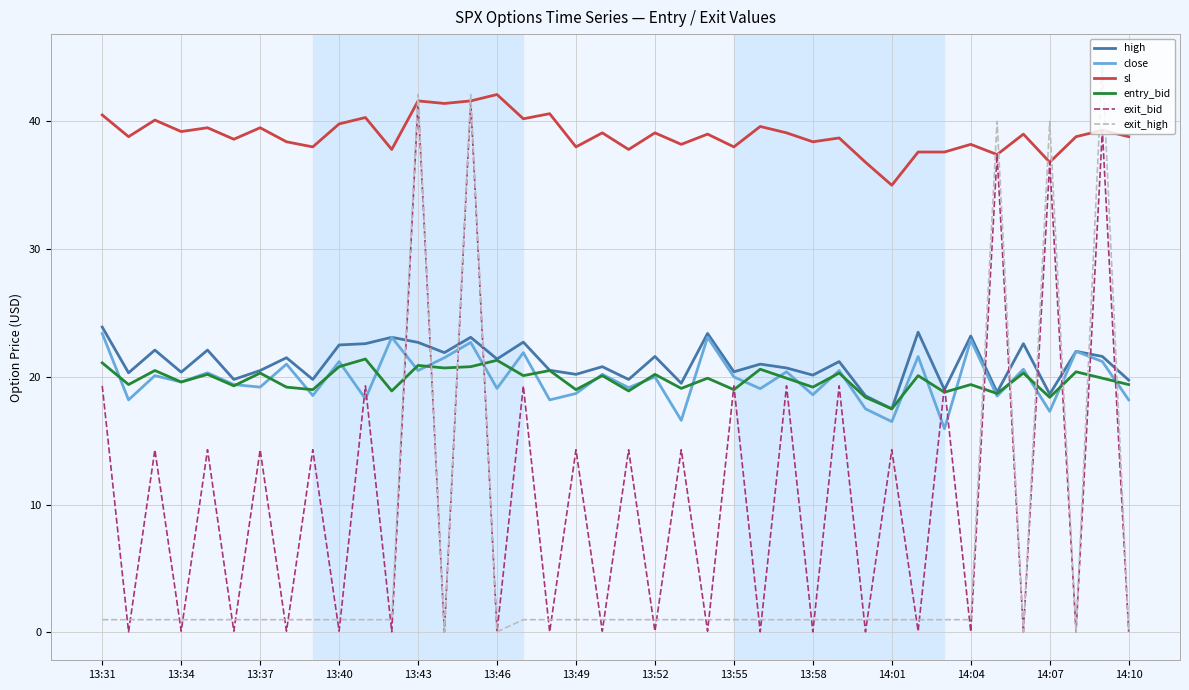

Which series has the largest total across all categories?

sl